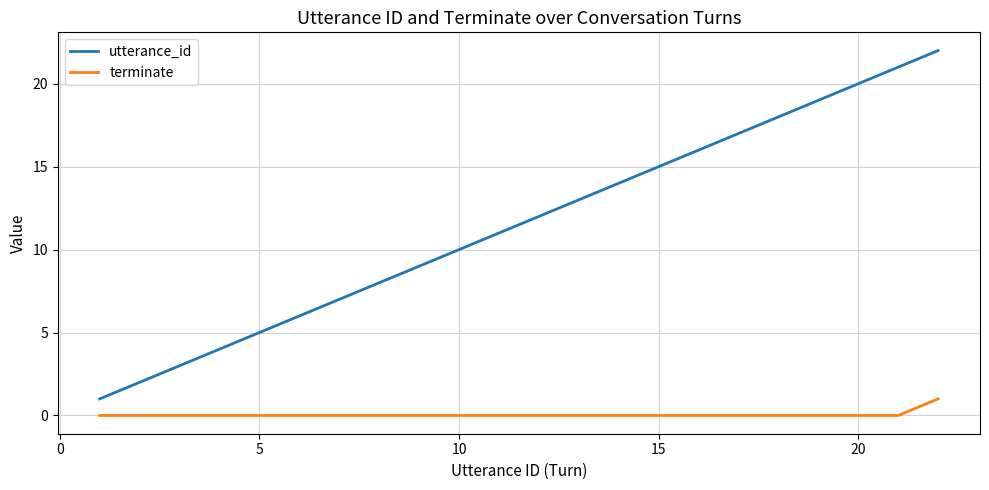

Which series has the widest spread of values?

utterance_id